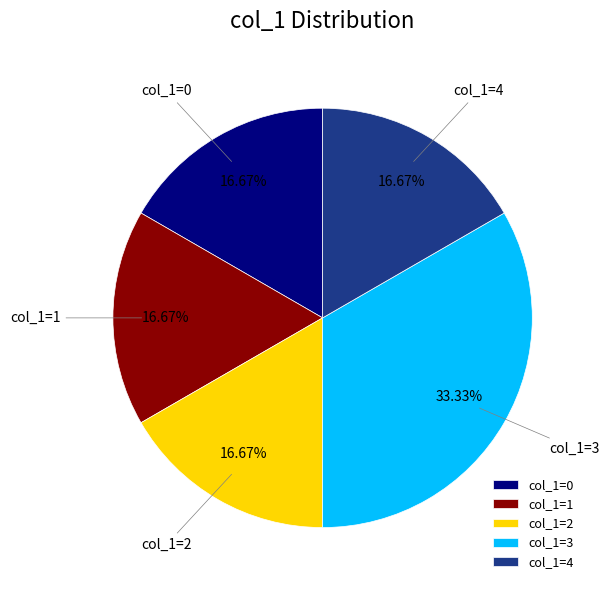

To the nearest percent, what is the average slice percentage?

20%